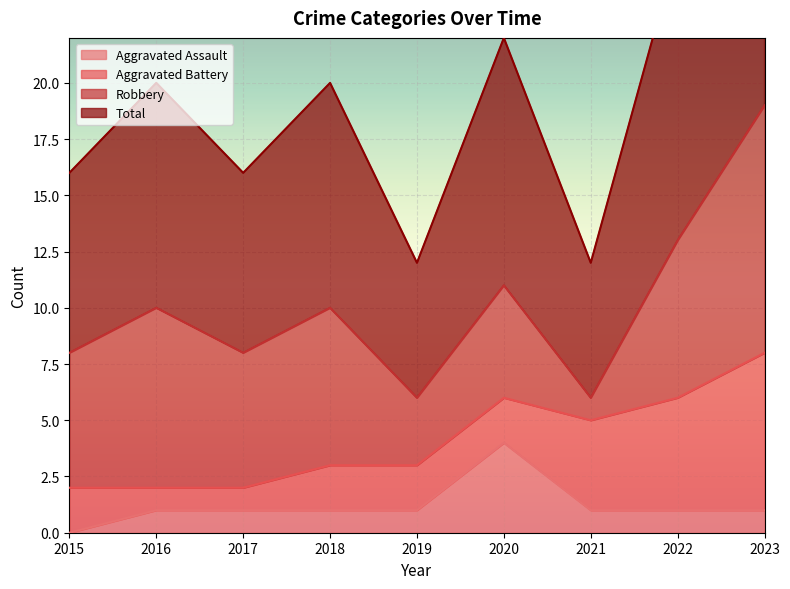

The value of Aggravated Assault at 2015 is 0. True or false?

True